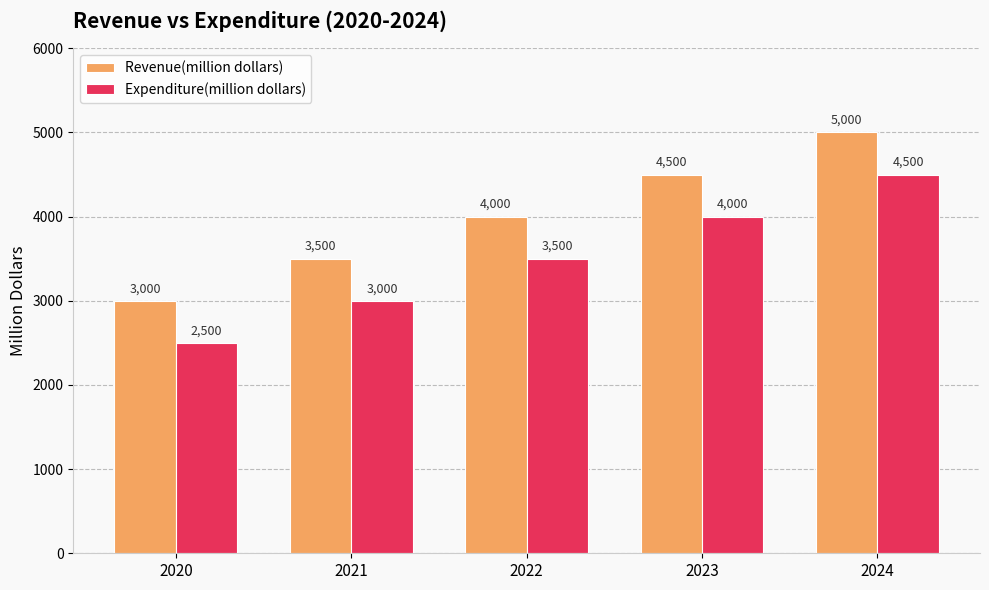

What is the difference between the highest and lowest values at 2020?

500